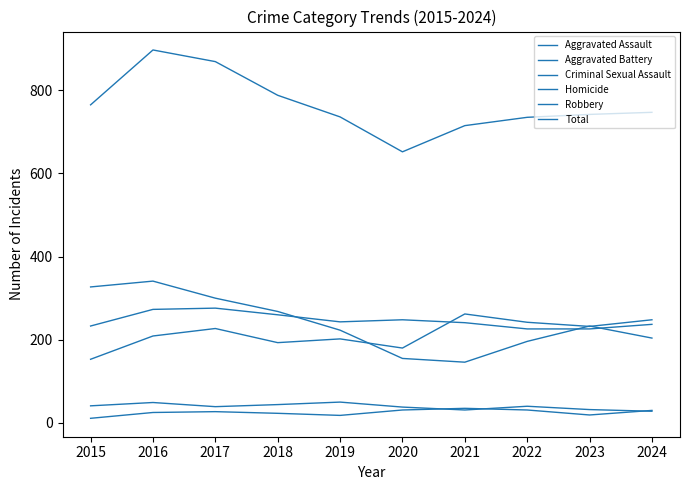

Does the chart have visible grid lines?

No